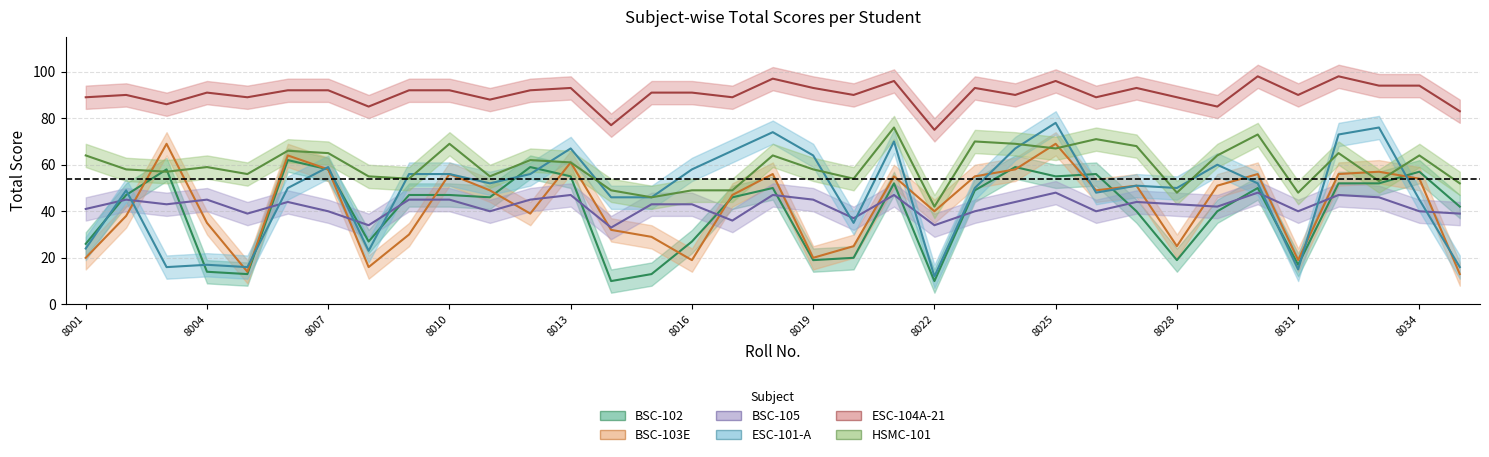

True or false: ESC-101-A has a value of 59 at 8007.

True